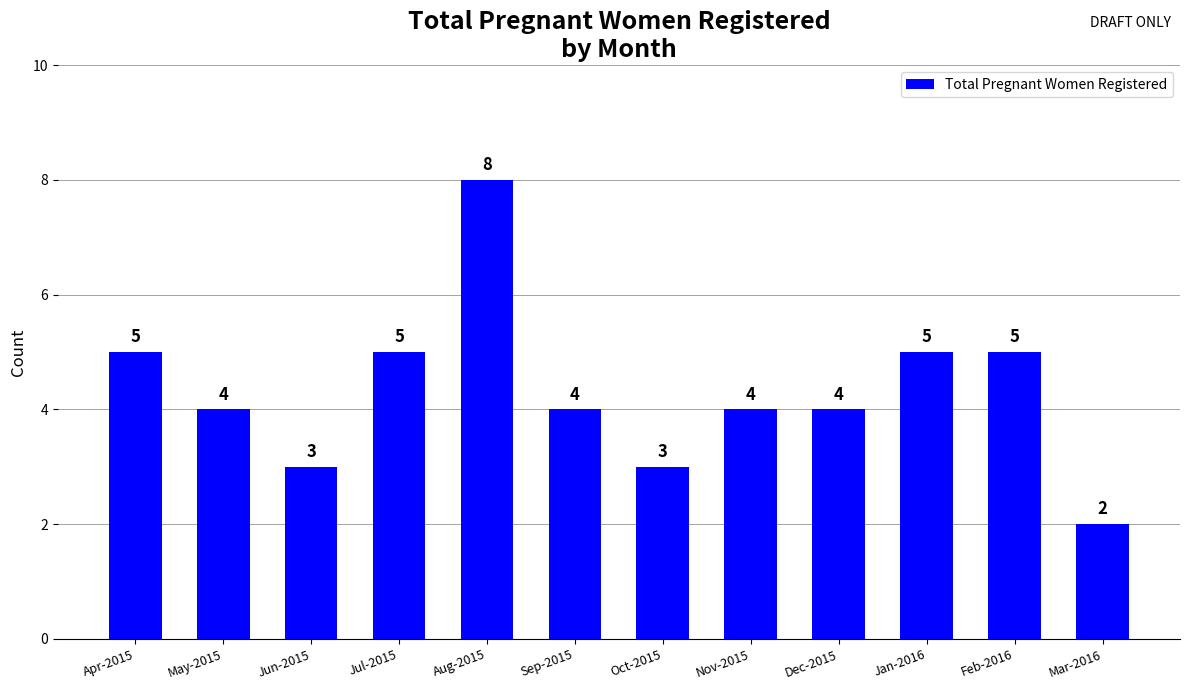

How many data points are less than 4?

3